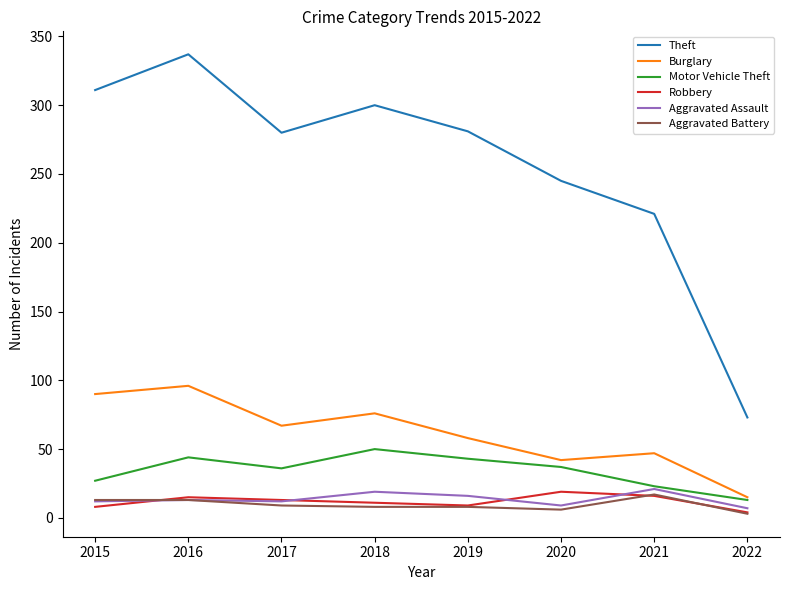

What is the maximum value shown in the chart?

337